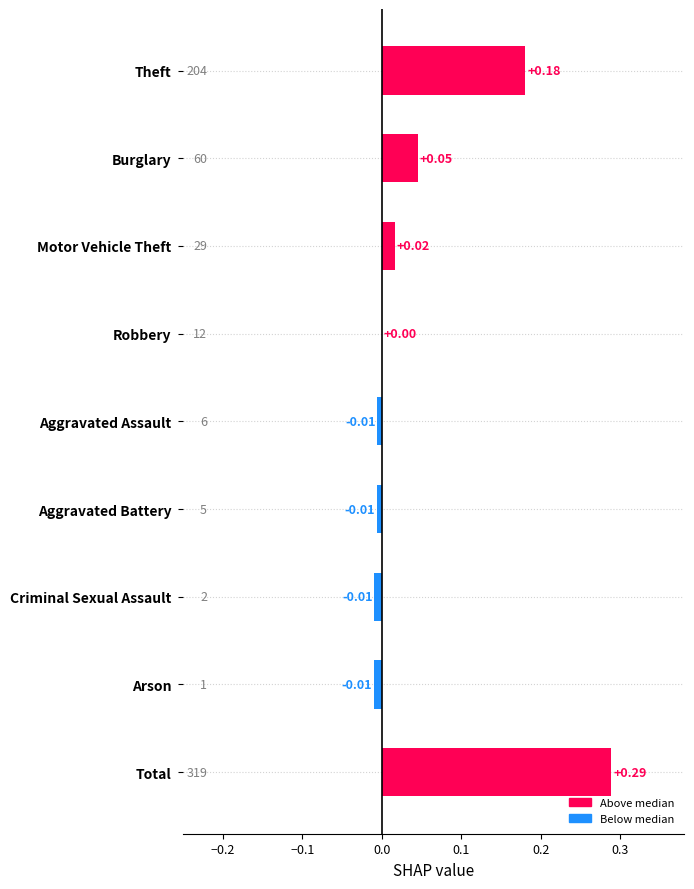

Which has a higher value, Arson or Total?

Total